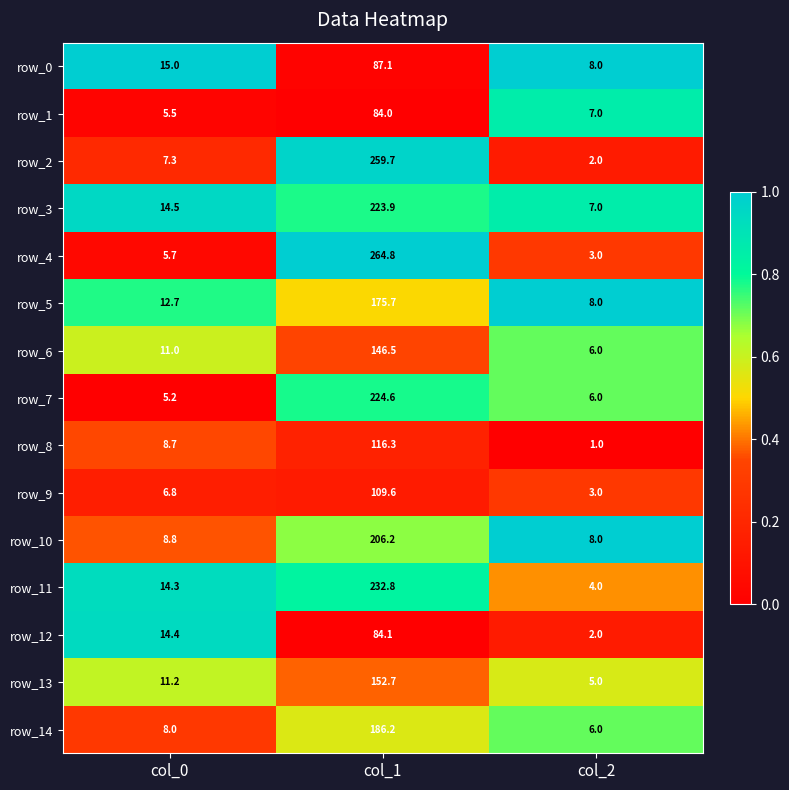

What is the difference between the row_11 values at col_0 and col_1?

218.5